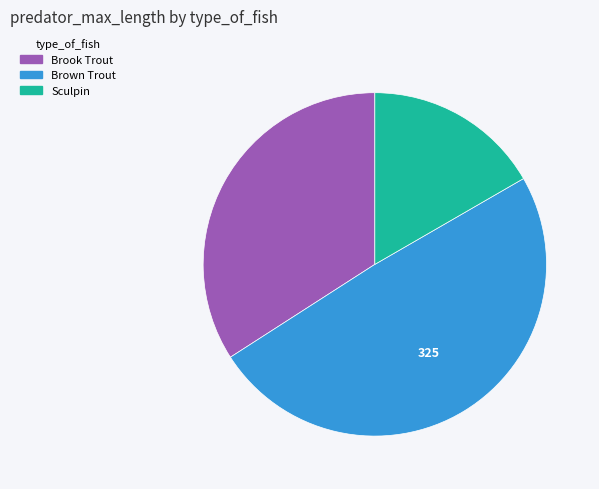

The Brown Trout slice represents 49% of the pie. True or false?

True